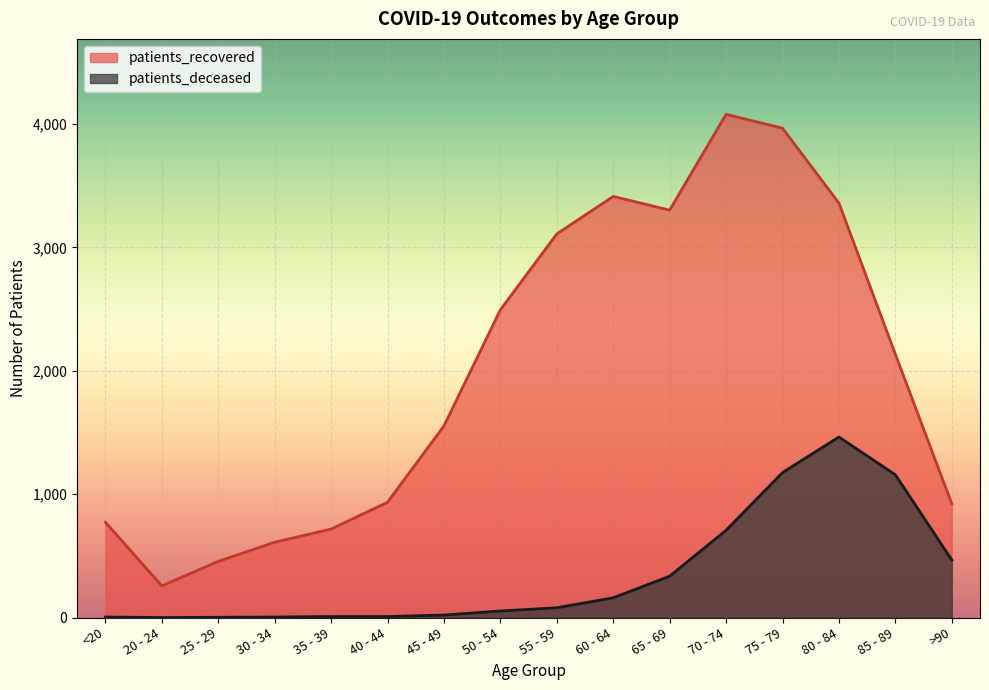

Rank the series by their maximum value, from lowest to highest.

patients_deceased, patients_recovered